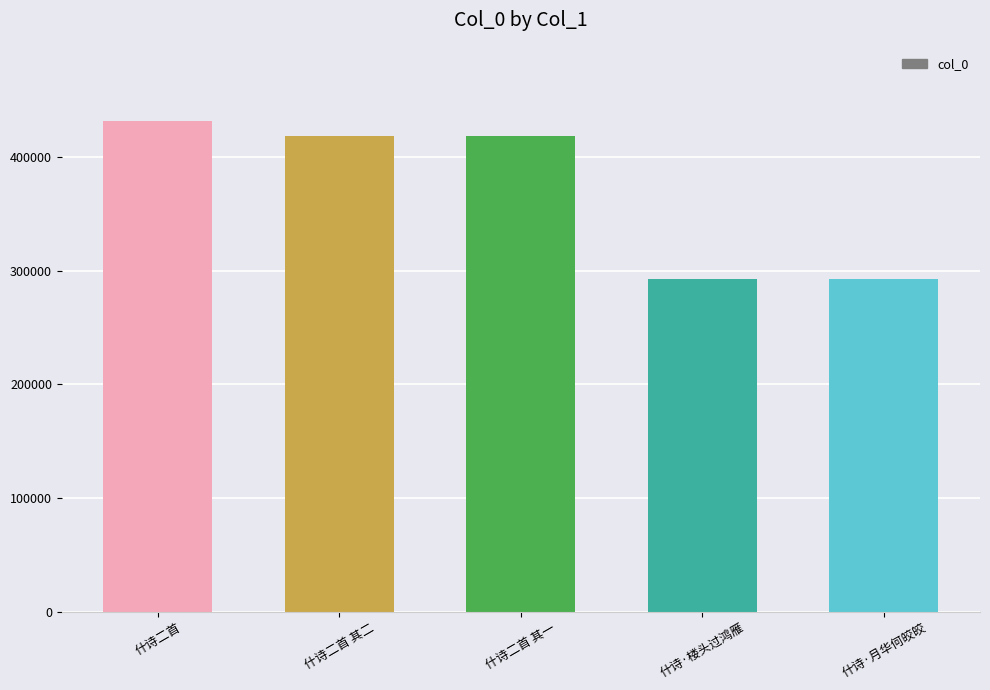

What is the value of the 3rd bar from the left?

418420